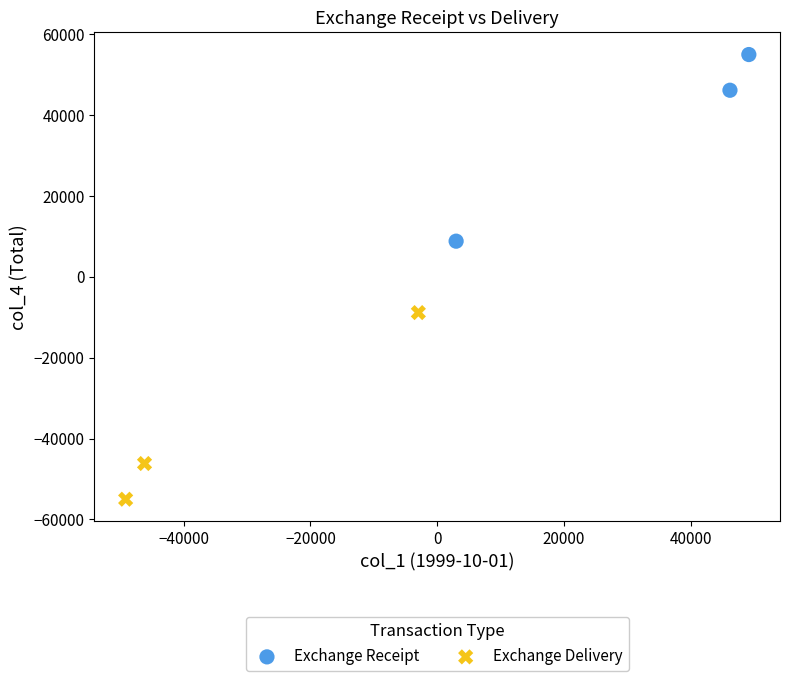

Which series contains the highest Y value?

Exchange Receipt